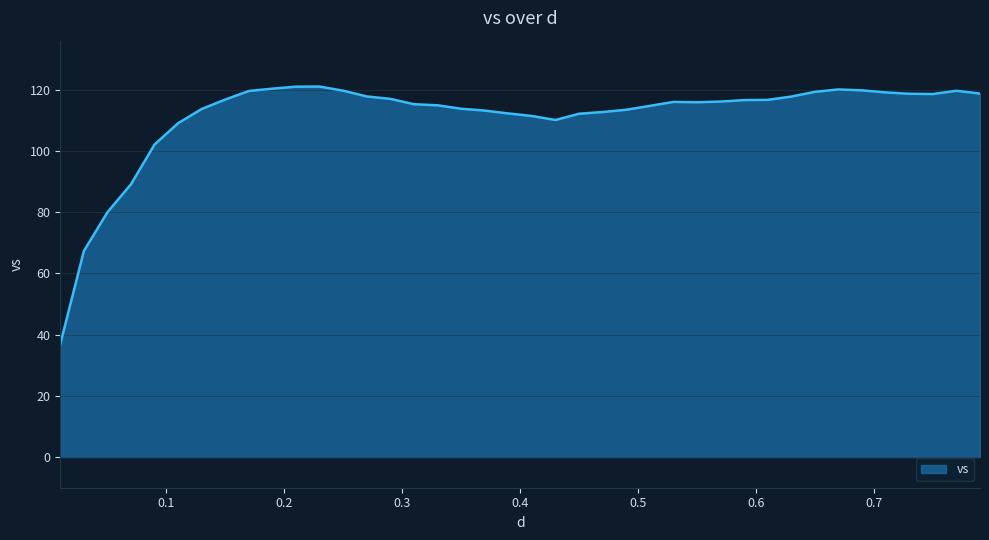

What is the difference between the maximum and minimum values?

84.2